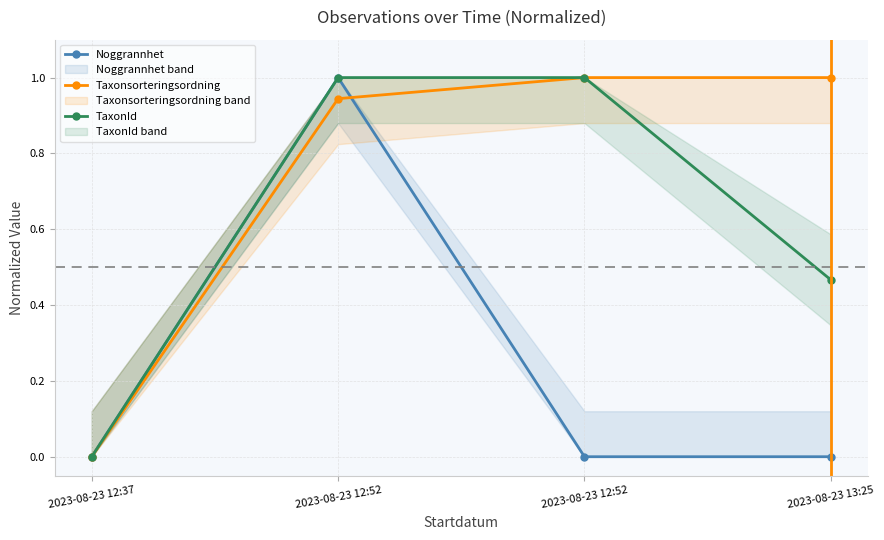

Which series has the largest total across all categories?

Taxonsorteringsordning